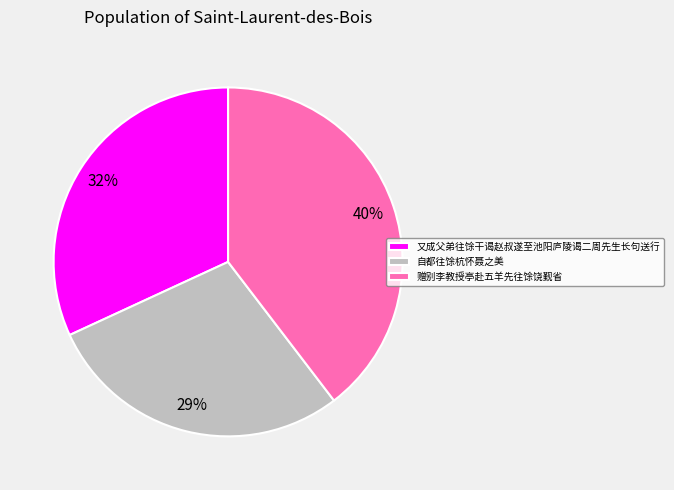

To the nearest percent, what percentage of the pie is 自都往馀杭怀聂之美?

29%